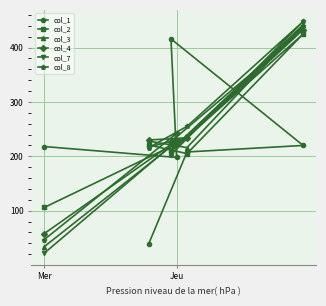

Read the col_8 value at Mer.

47